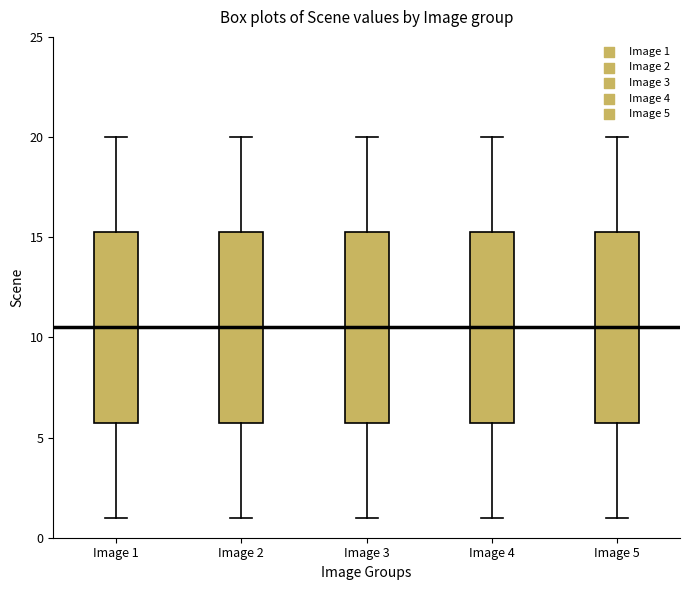

Reading left to right, read every box against the y-axis: the position of its median line, the range the box covers, and the ends of its whiskers. The values are not printed on the chart, so give them approximately, as read against the axis.

Image 1: median 10.5, box 6.0 to 15.5, whiskers 1.0 to 20.0
Image 2: median 10.5, box 6.0 to 15.5, whiskers 1.0 to 20.0
Image 3: median 10.5, box 6.0 to 15.5, whiskers 1.0 to 20.0
Image 4: median 10.5, box 6.0 to 15.5, whiskers 1.0 to 20.0
Image 5: median 10.5, box 6.0 to 15.5, whiskers 1.0 to 20.0